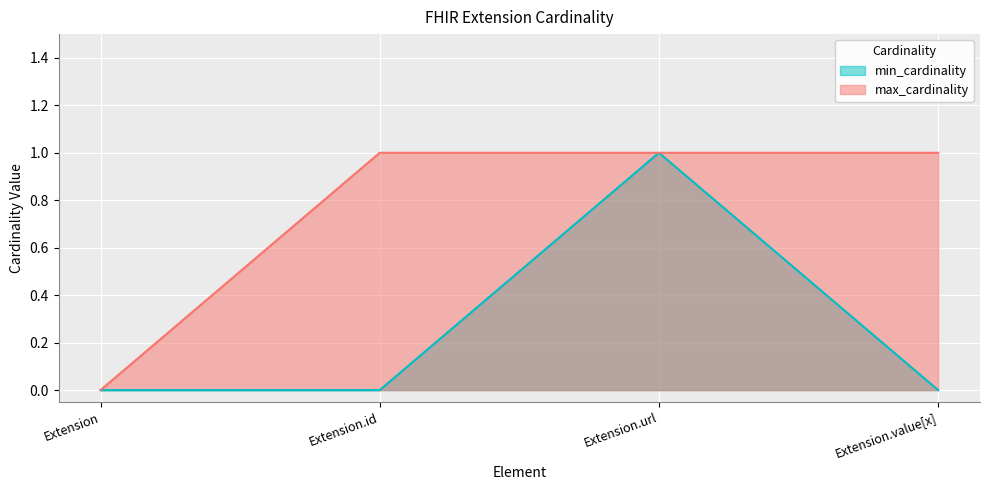

Rank the series at Extension.url from highest to lowest value.

min_cardinality, max_cardinality